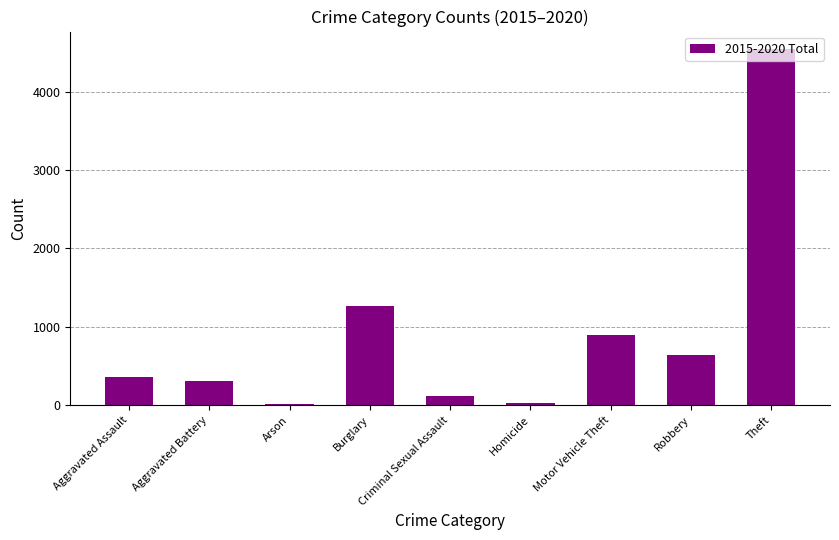

How many bars are there in total?

9